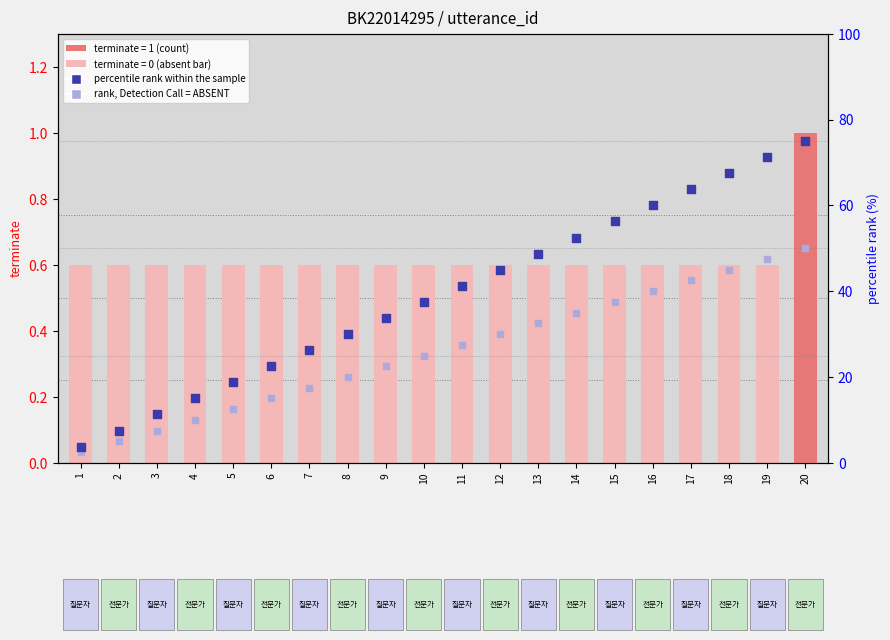

Is the value of terminate at 17 greater than the value of percentile rank within the sample at 17?

No